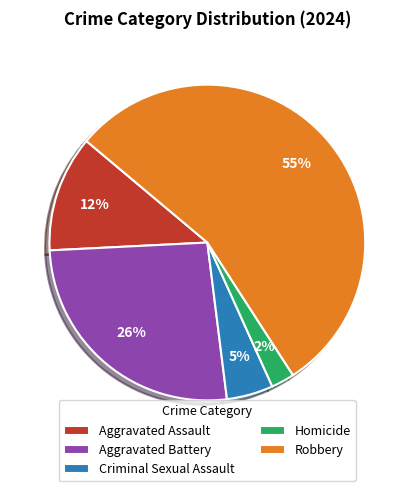

Is there any slice that represents more than half of the pie?

Yes